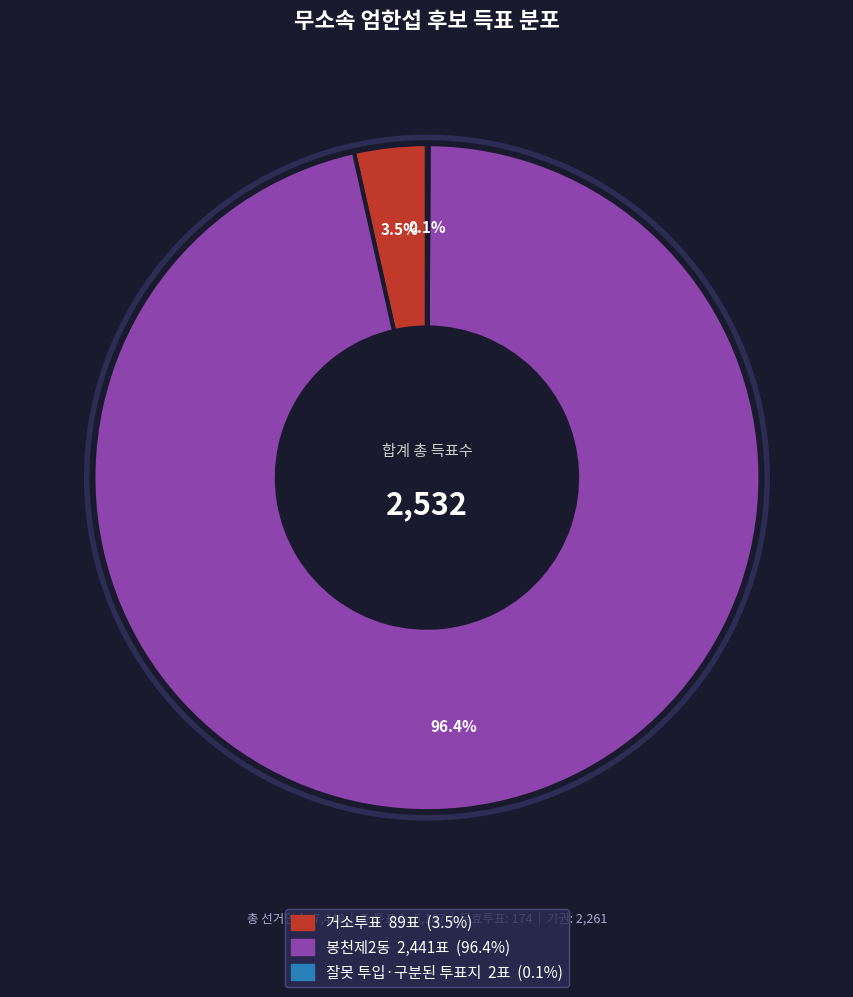

Which category accounts for the majority?

봉천제2동